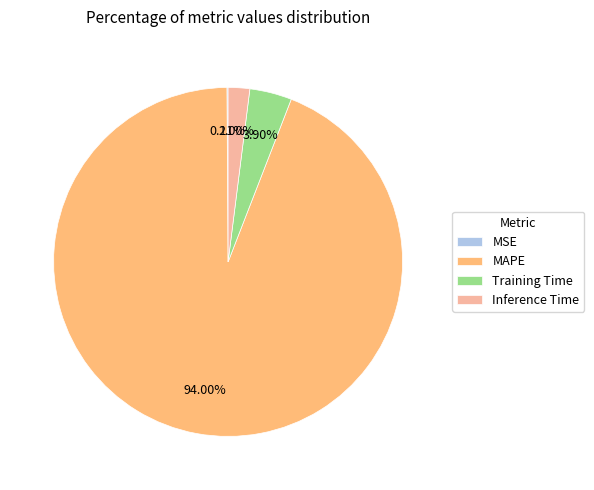

What percentage is NOT represented by Training Time?

96.1%